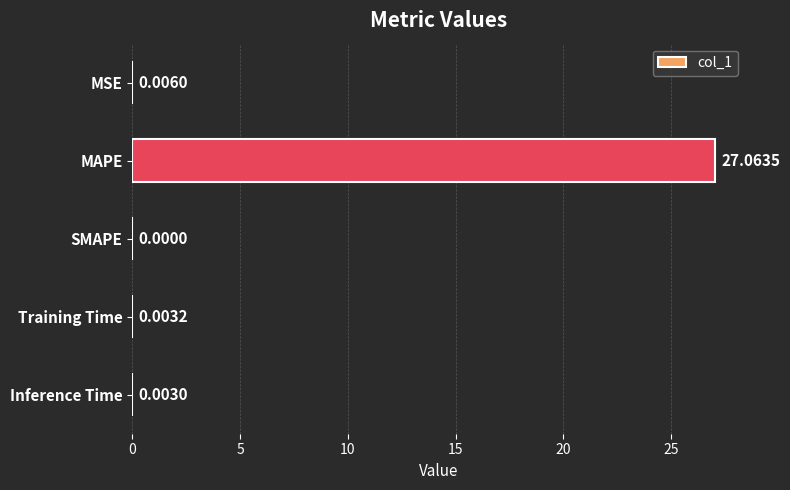

Between SMAPE and Training Time, which is larger?

Training Time